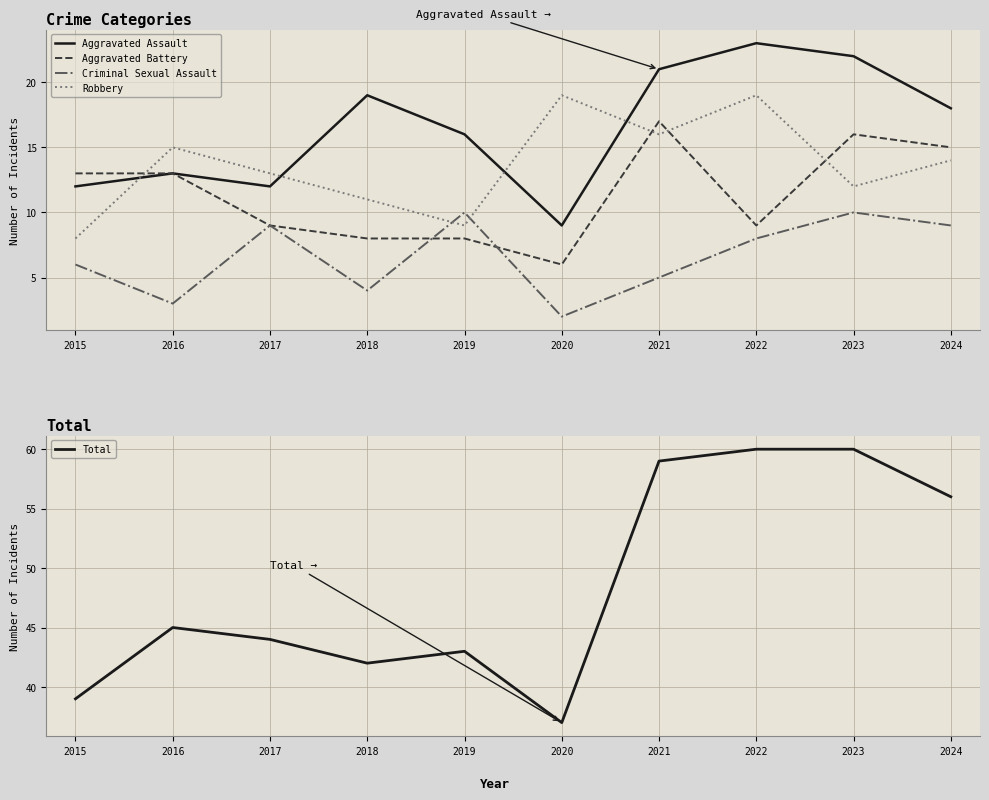

How many intersections are there between Robbery and Aggravated Battery?

4